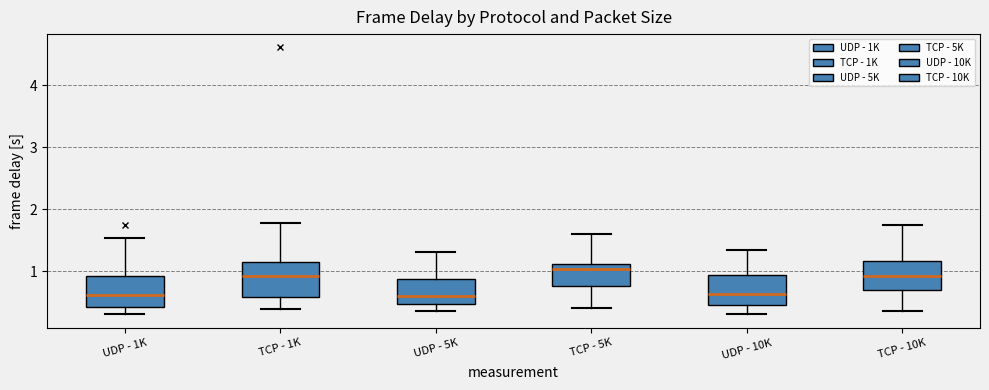

Reading left to right, read every box against the y-axis: the position of its median line, the range the box covers, and the ends of its whiskers. The values are not printed on the chart, so give them approximately, as read against the axis.

UDP - 1K: median 0.6, box 0.4 to 0.9, whiskers 0.3 to 1.5
TCP - 1K: median 0.9, box 0.6 to 1.1, whiskers 0.4 to 1.8
UDP - 5K: median 0.6, box 0.5 to 0.9, whiskers 0.4 to 1.3
TCP - 5K: median 1.0, box 0.8 to 1.1, whiskers 0.4 to 1.6
UDP - 10K: median 0.6, box 0.4 to 0.9, whiskers 0.3 to 1.3
TCP - 10K: median 0.9, box 0.7 to 1.2, whiskers 0.4 to 1.7